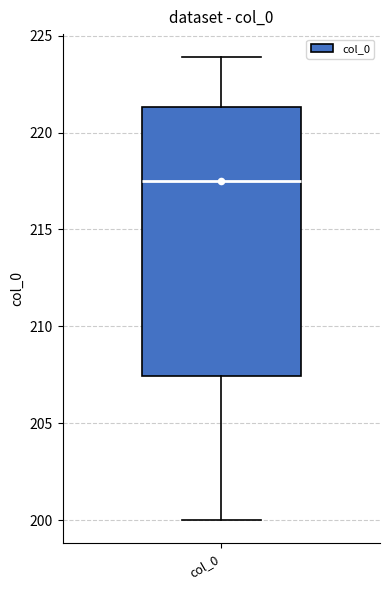

Transcribe this box plot: give where the median line is, the range the box spans, and where the two whiskers end, as read against the y-axis. The values are not printed on the chart, so give them approximately, as read against the axis.

median 217.5, box 207.5 to 221.5, whiskers 200.0 to 224.0